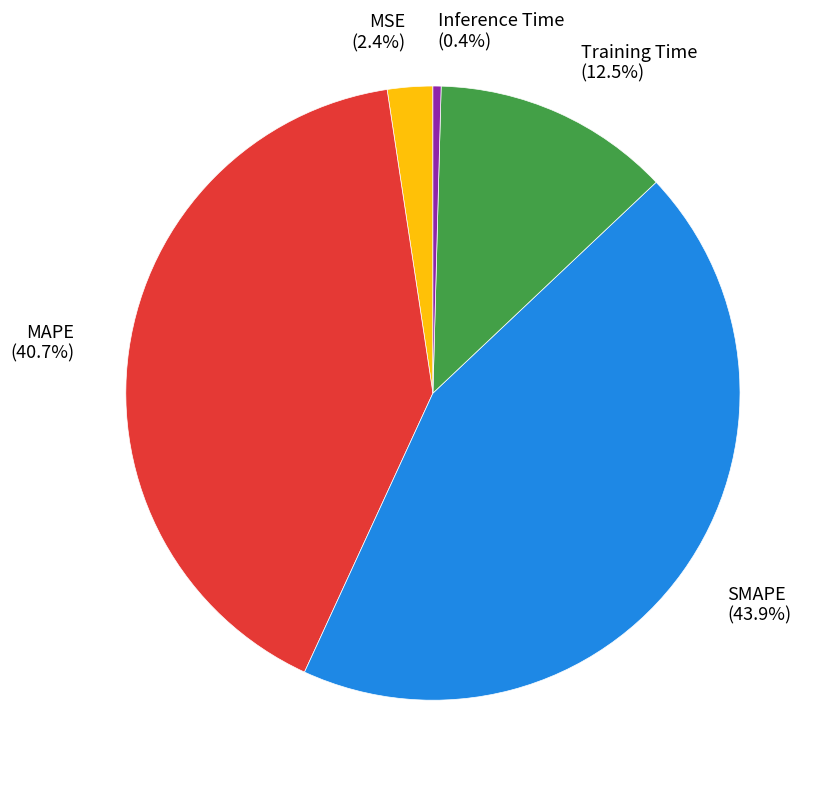

The SMAPE slice represents 44% of the pie. True or false?

True